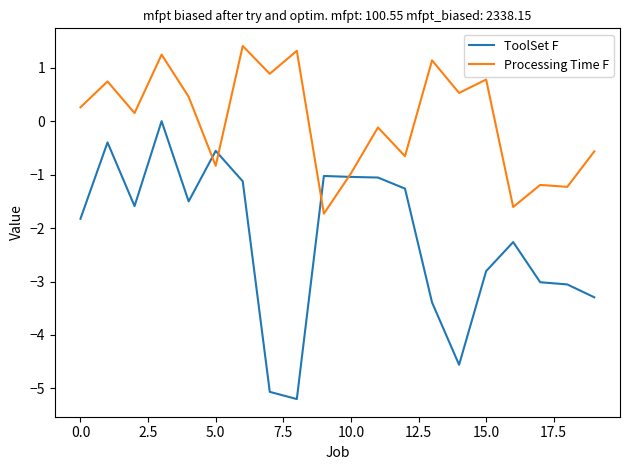

Which series has the widest spread of values?

ToolSet F